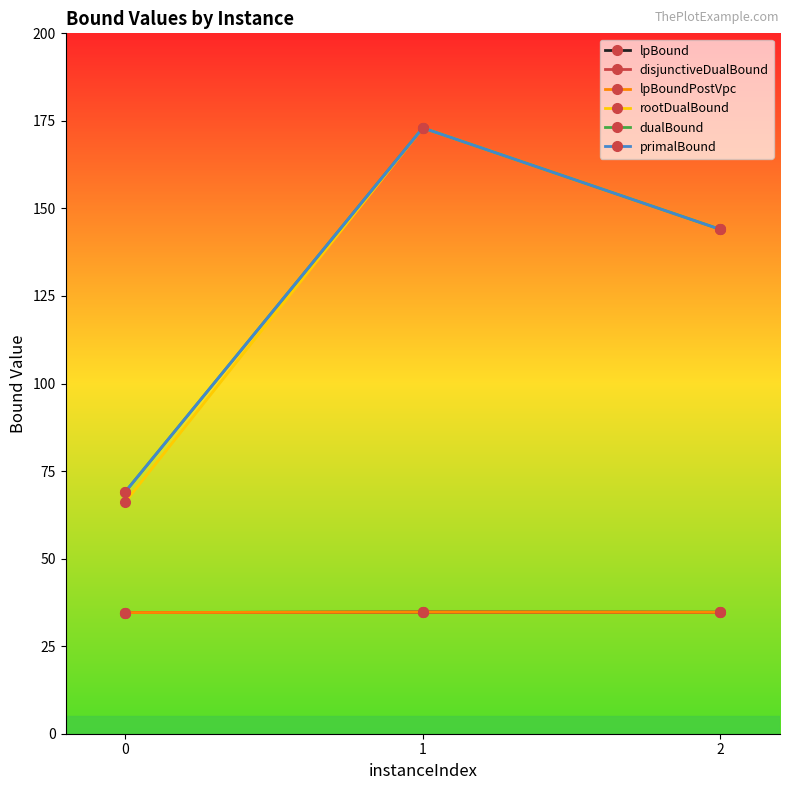

Is it true that lpBound equals 34.7 at 2?

True